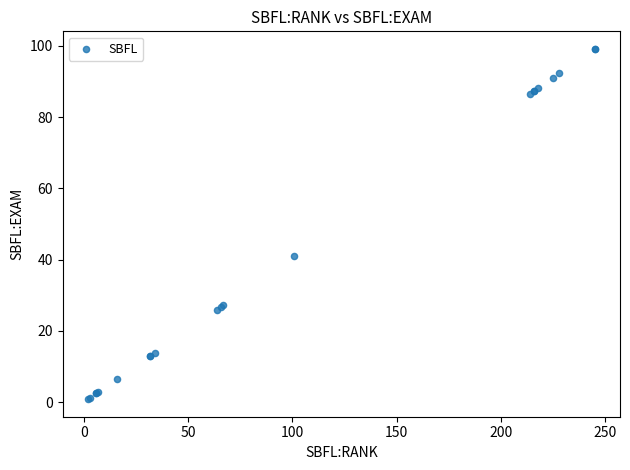

What Y value in the scatter plot is closest to 50?

40.9